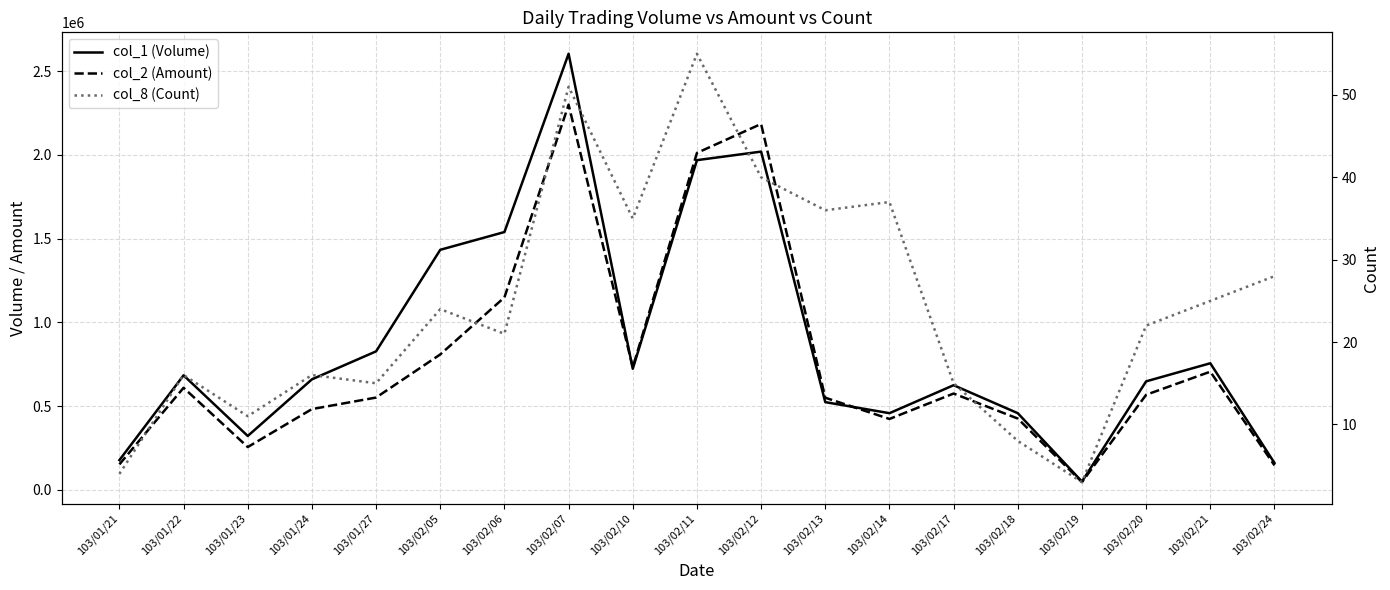

What is the value of the col_1 (Volume) point at the 4th from the left?

660000